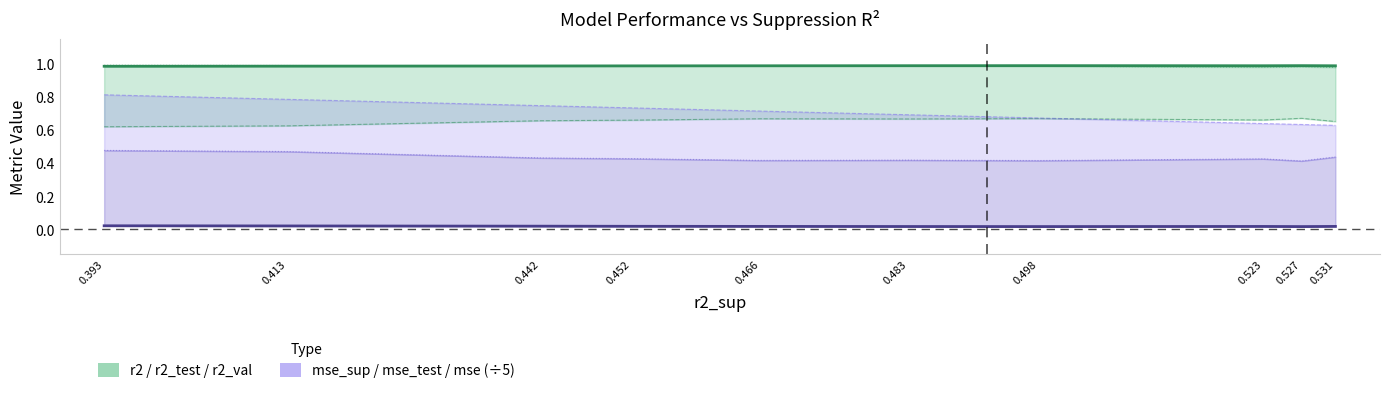

Is the value of r2_test at 0.523 greater than the value of mse_test /5 at 0.523?

Yes